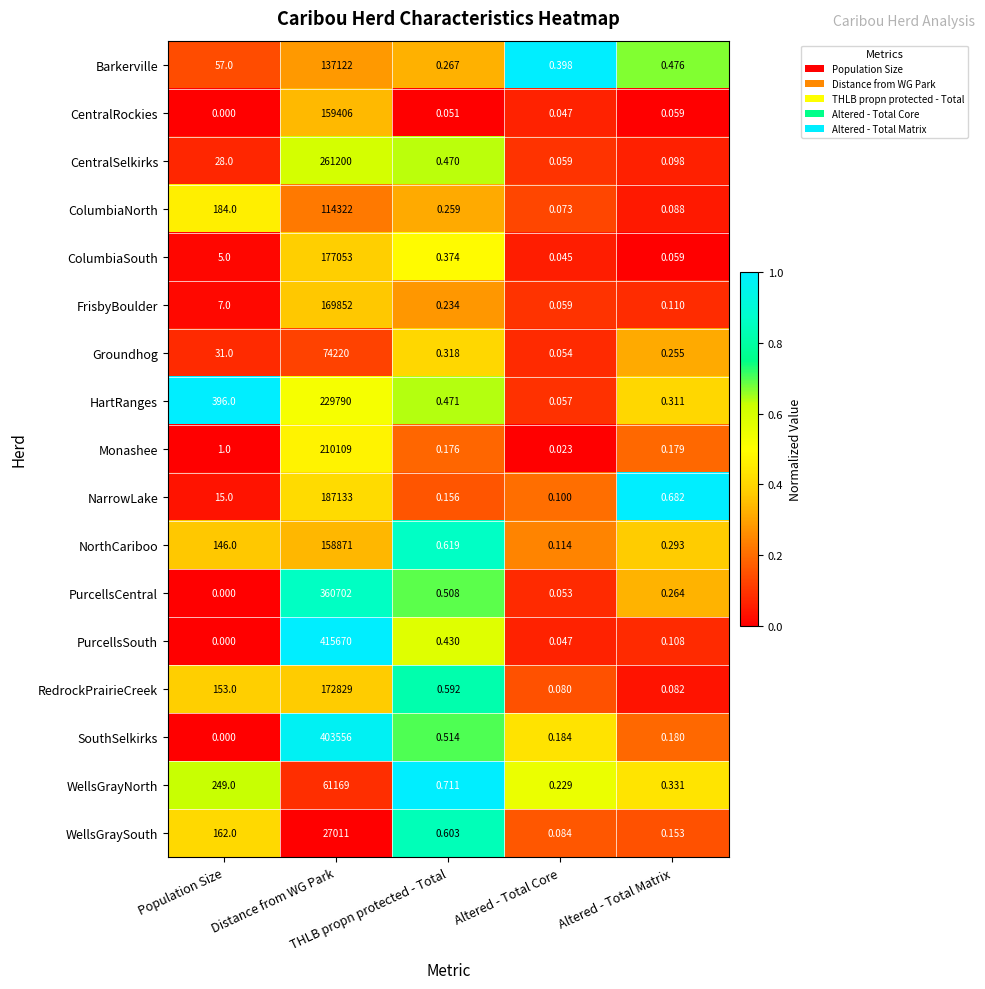

Rank the series by their maximum value, from lowest to highest.

WellsGraySouth, WellsGrayNorth, Groundhog, ColumbiaNorth, Barkerville, NorthCariboo, CentralRockies, FrisbyBoulder, RedrockPrairieCreek, ColumbiaSouth, NarrowLake, Monashee, HartRanges, CentralSelkirks, PurcellsCentral, SouthSelkirks, PurcellsSouth